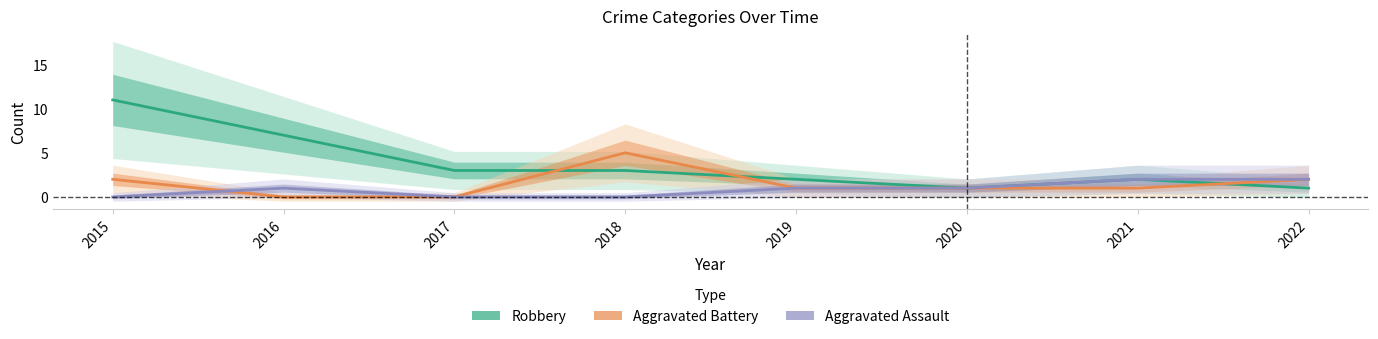

List the series in order of their peak value, lowest first.

Aggravated Assault, Aggravated Battery, Robbery